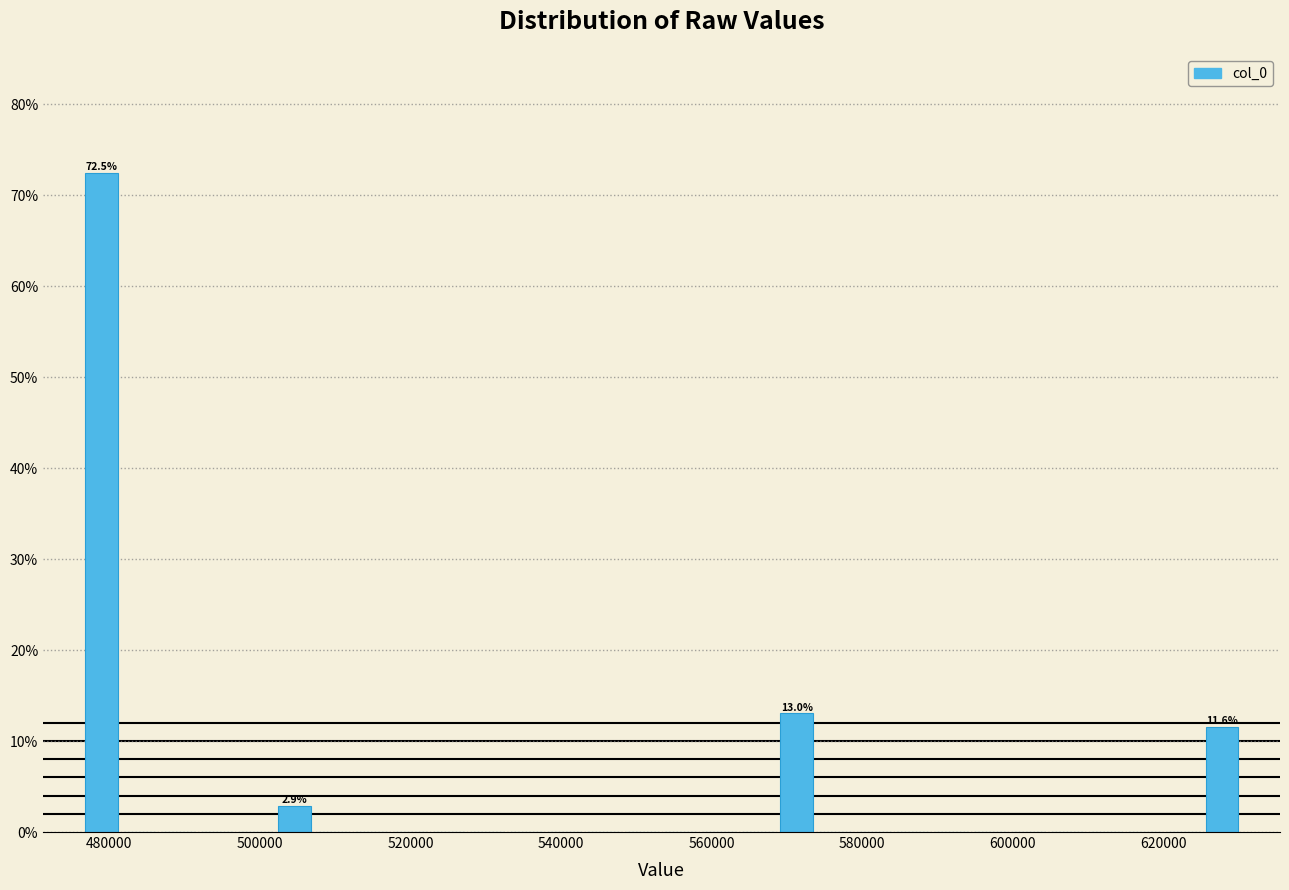

Read against the x-axis, roughly where is the centre of the tallest bar?

478000